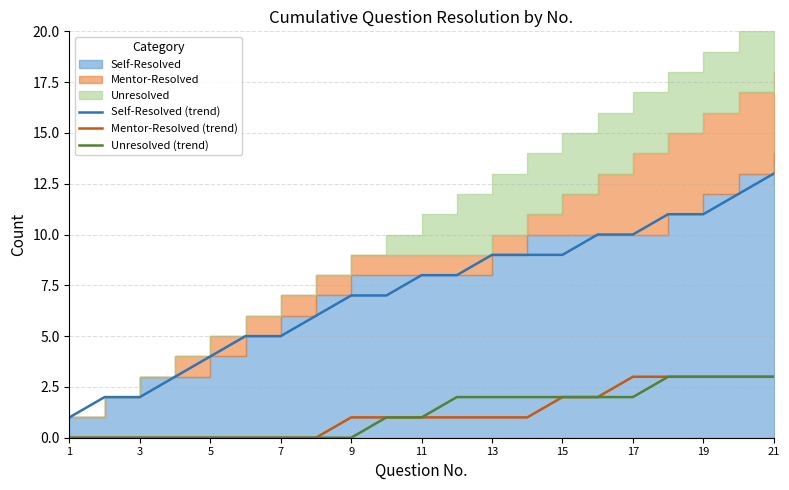

True or false: Unresolved (trend) and Self-Resolved (trend) intersect in this chart.

False